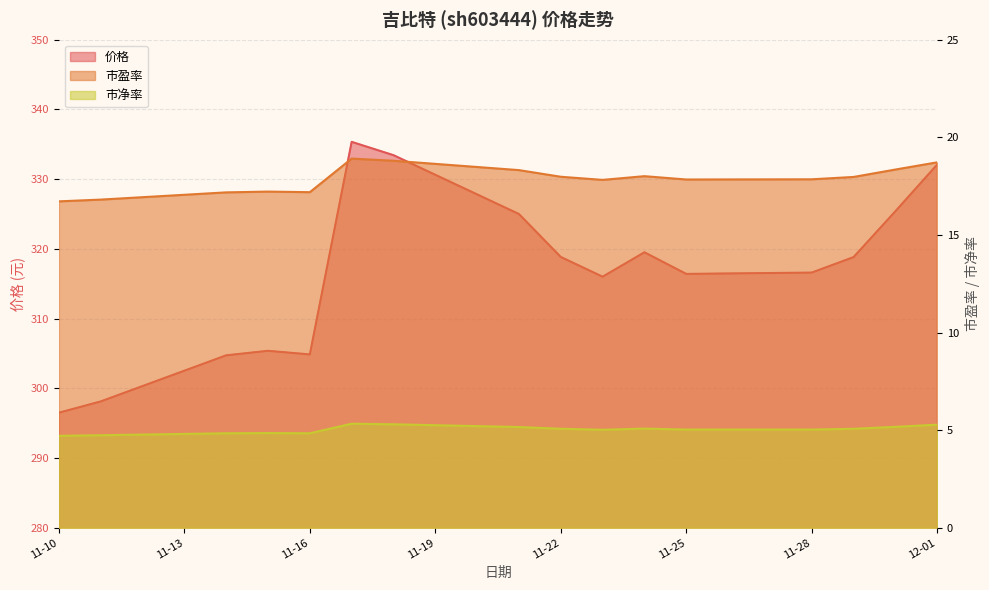

Is the value of 市盈率 at 2022-11-25 greater than the value of 市净率 at 2022-11-18?

Yes